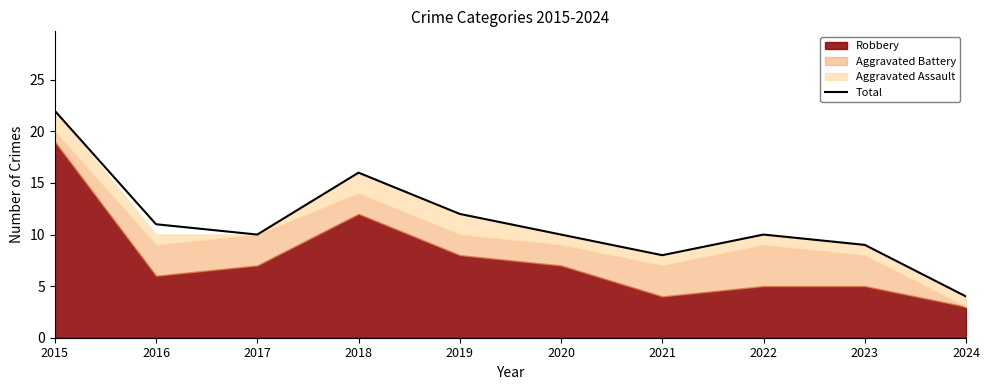

List the labels in order of value, largest first.

2015, 2018, 2019, 2016, 2017, 2020, 2022, 2023, 2021, 2024